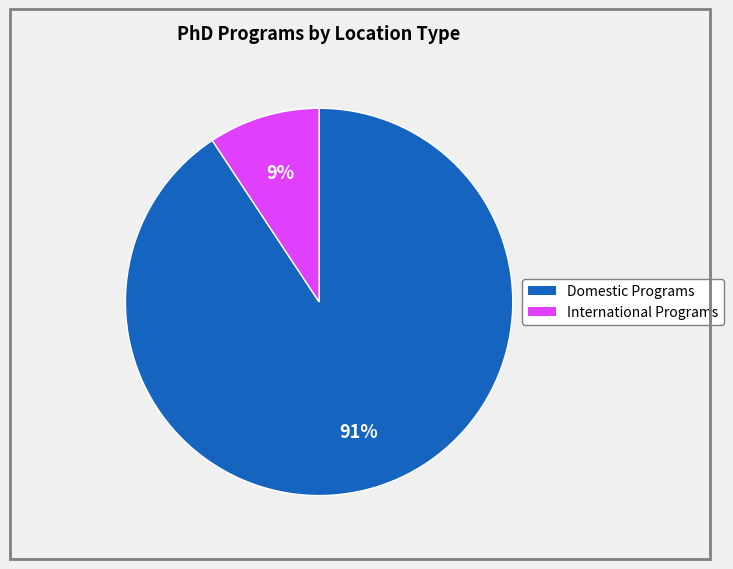

Is there any slice that represents more than half of the pie?

Yes